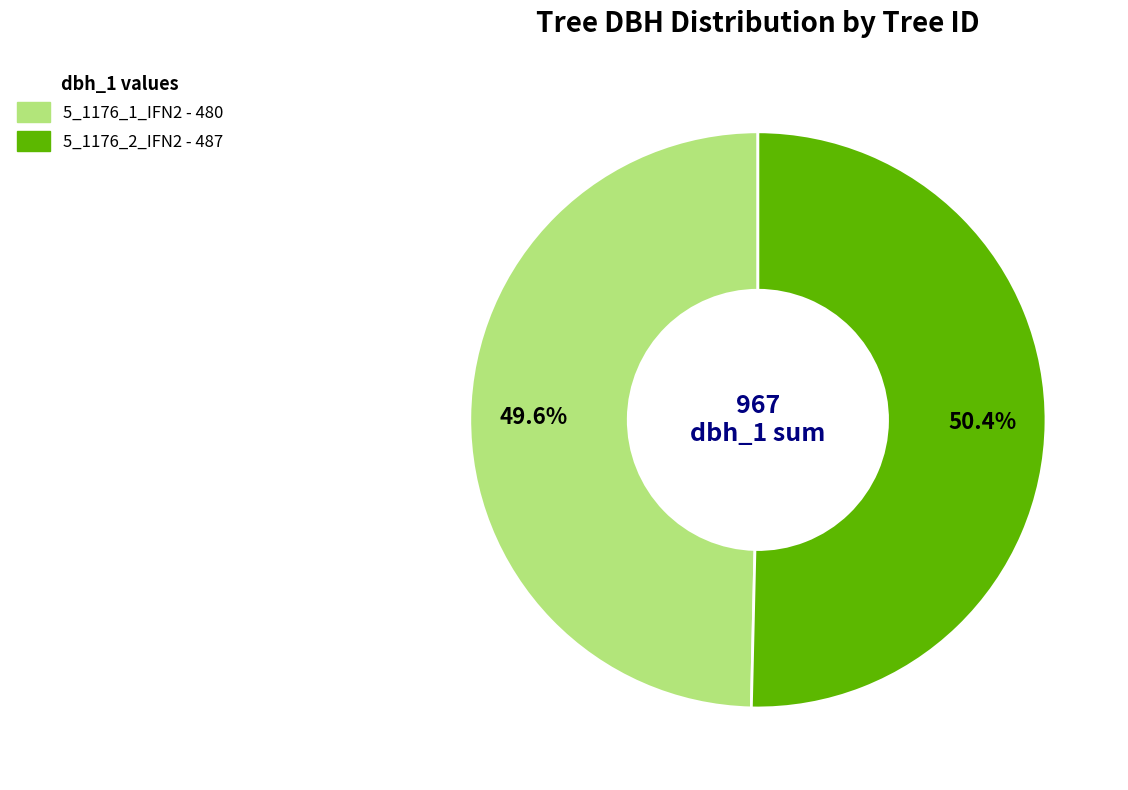

What is the total percentage of 5_1176_1_IFN2 and 5_1176_2_IFN2?

100.0%